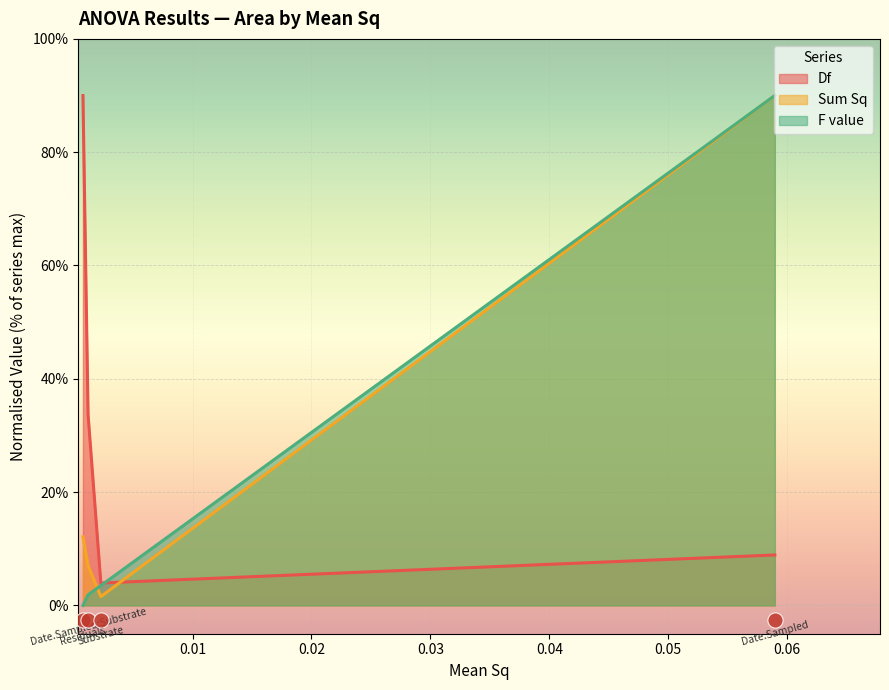

Is the value of F value at Date.Sampled:Substrate greater than the value of Df at Residuals?

No